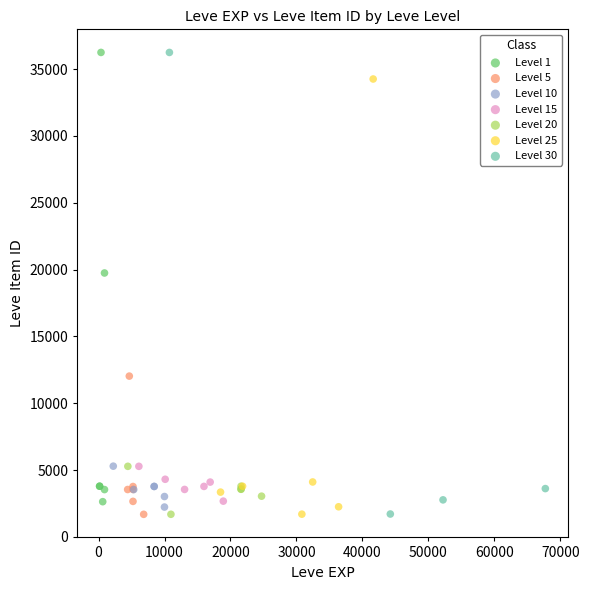

What are all the series names shown in the legend?

Level 1, Level 5, Level 10, Level 15, Level 20, Level 25, Level 30